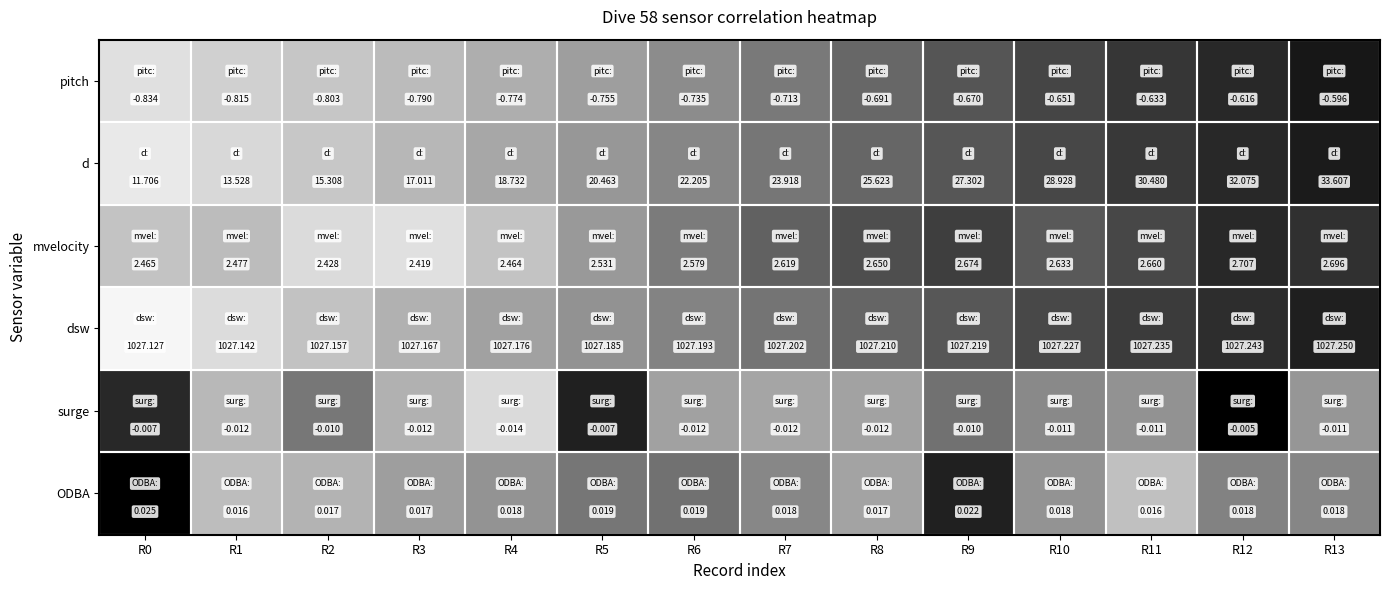

Is the value of surge at R2 greater than the value of mvelocity at R3?

No